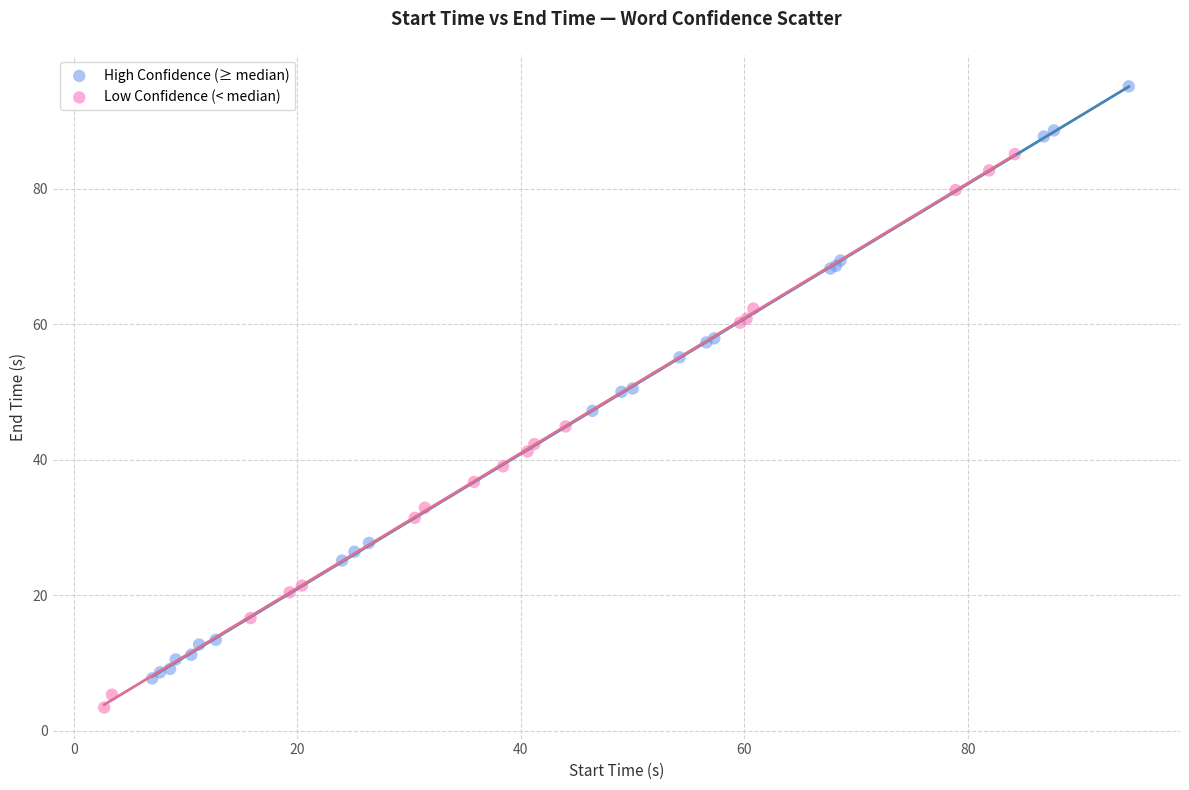

Which series has the widest spread of Y values?

High Confidence (≥ median)